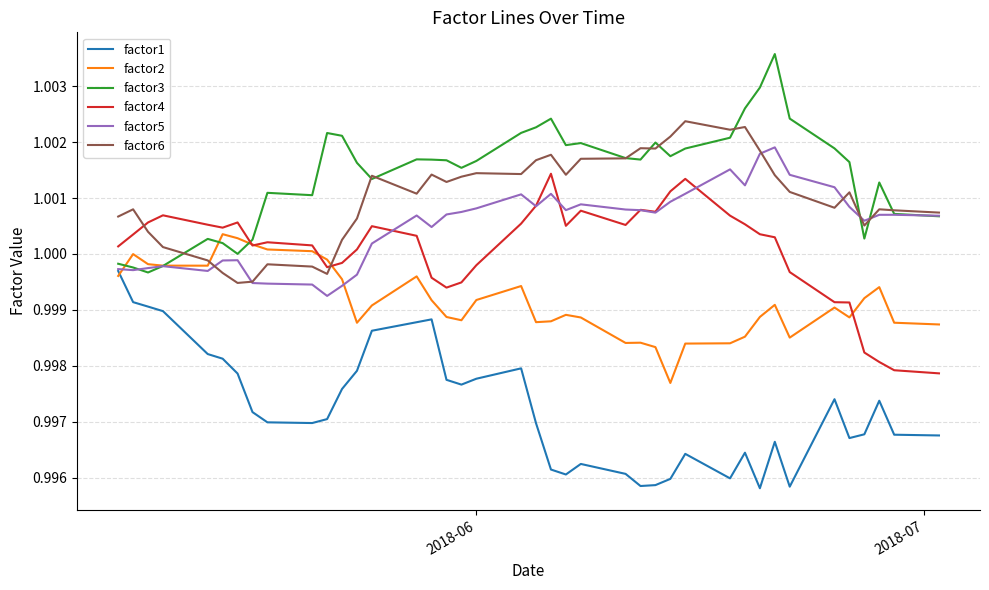

Which series has the largest total across all categories?

factor3